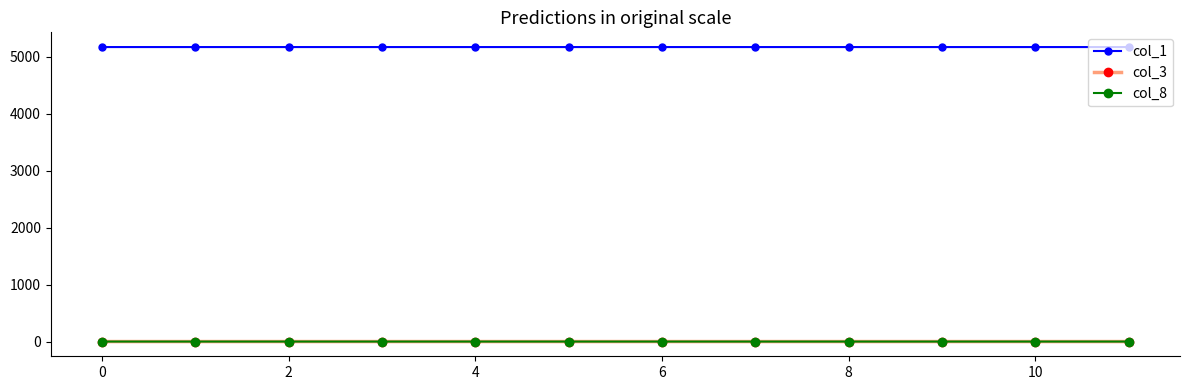

Which series has the largest total across all categories?

col_1